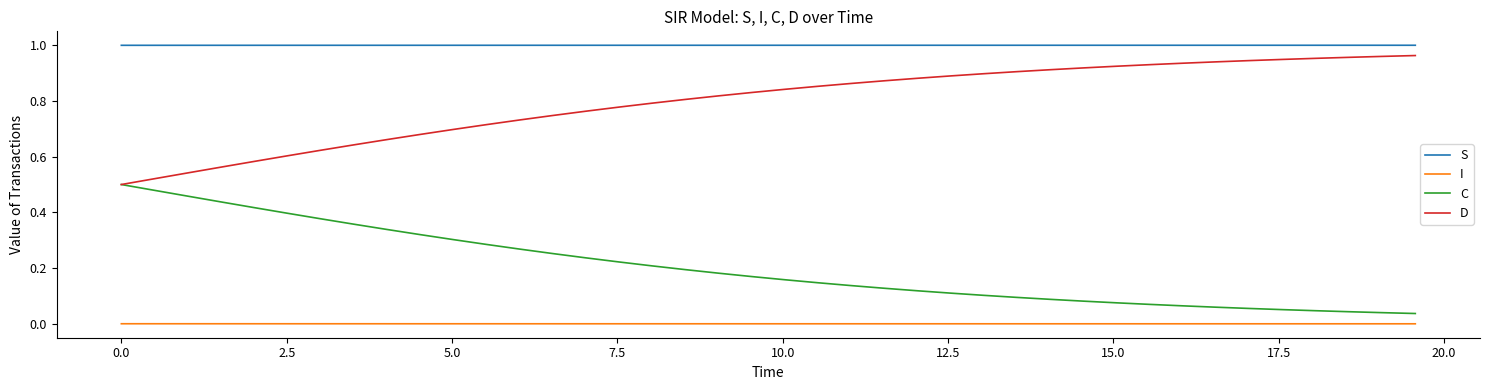

What are all the series names shown in the legend?

S, I, C, D